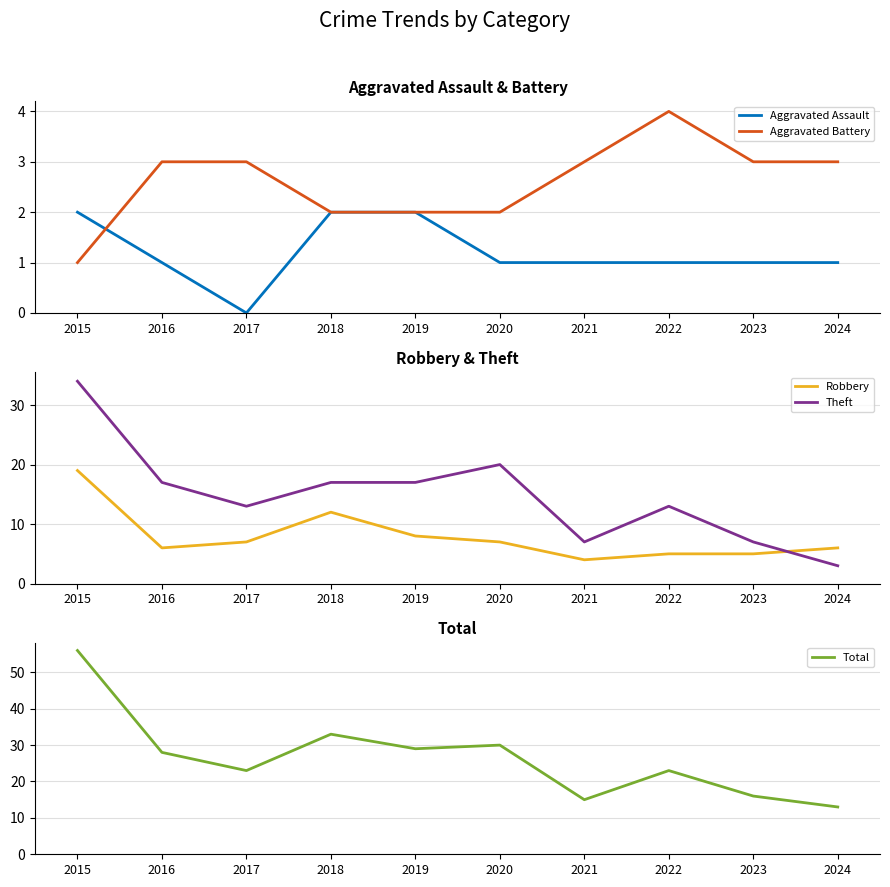

In Aggravated Assault, how many points are lower than both neighbors (excluding endpoints)?

1